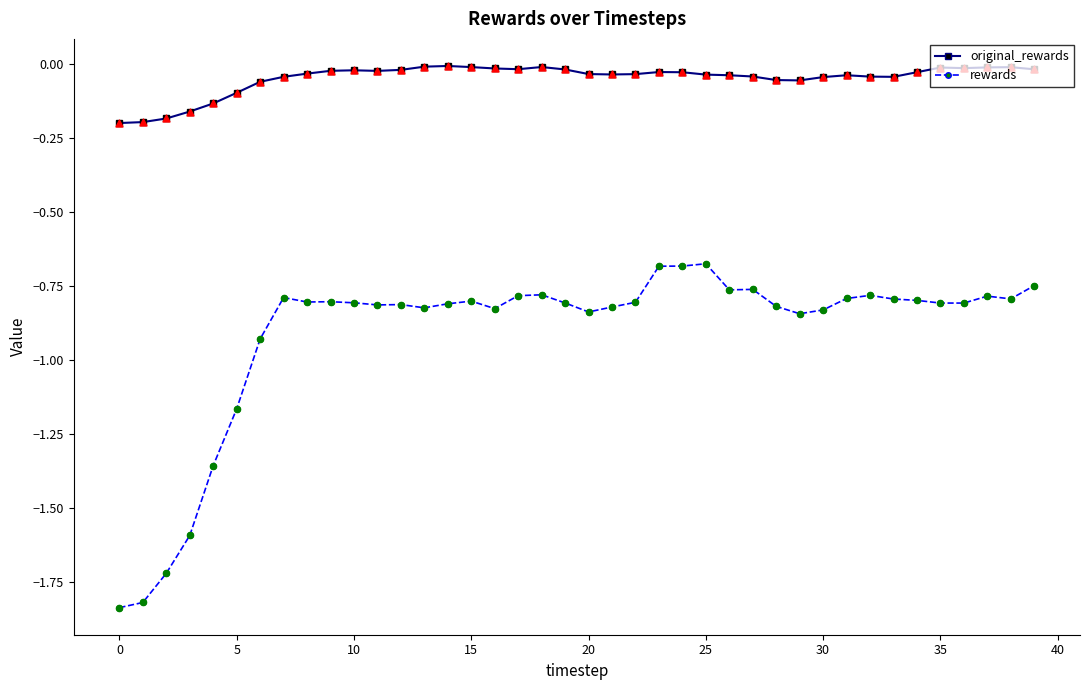

Which series has the widest spread of values?

rewards